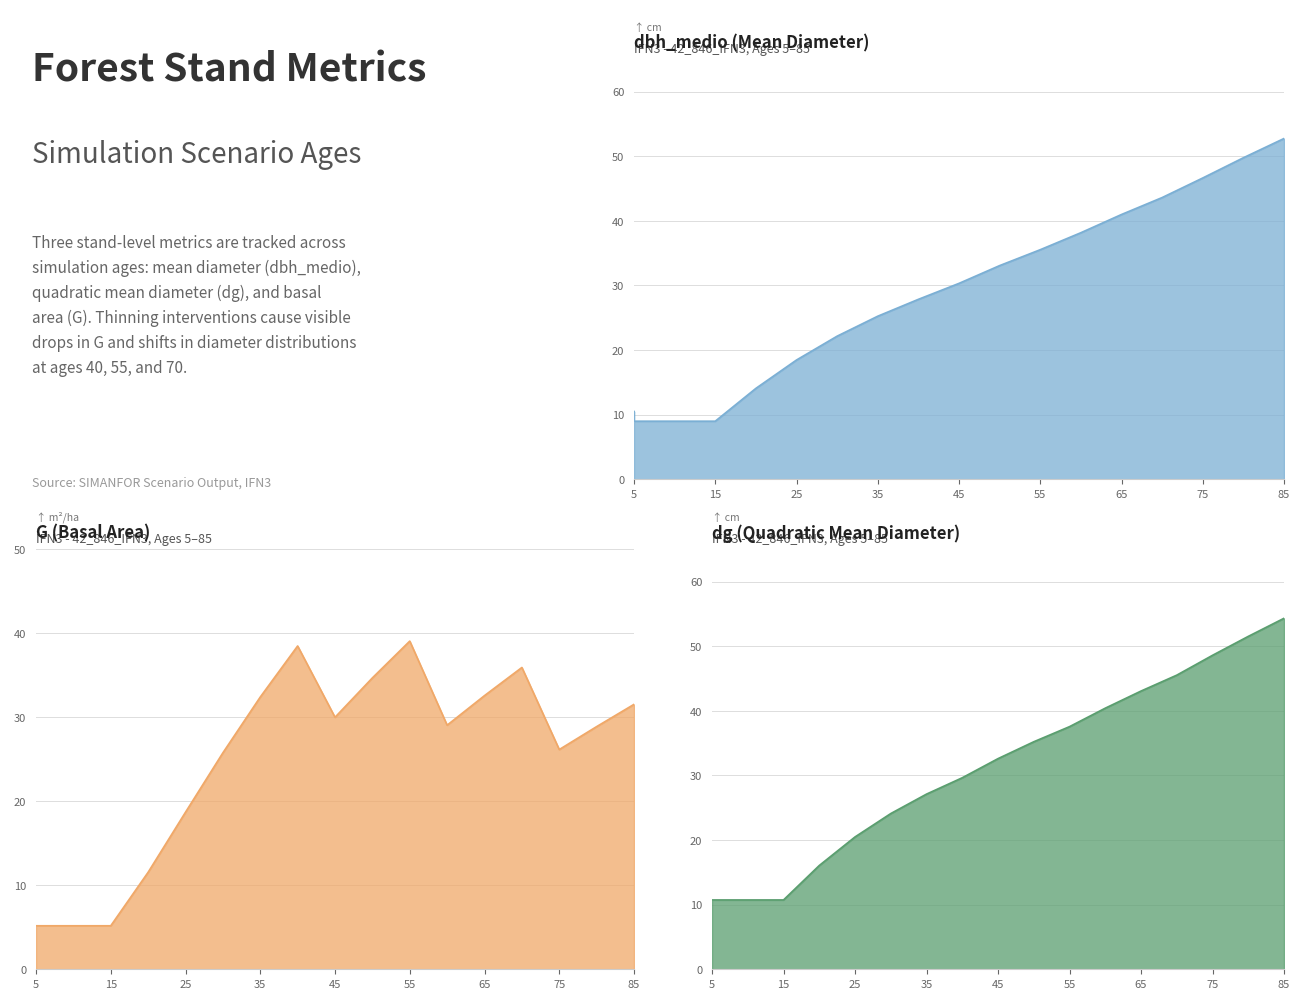

Is it true that dbh_medio equals 7.4 at 20?

False